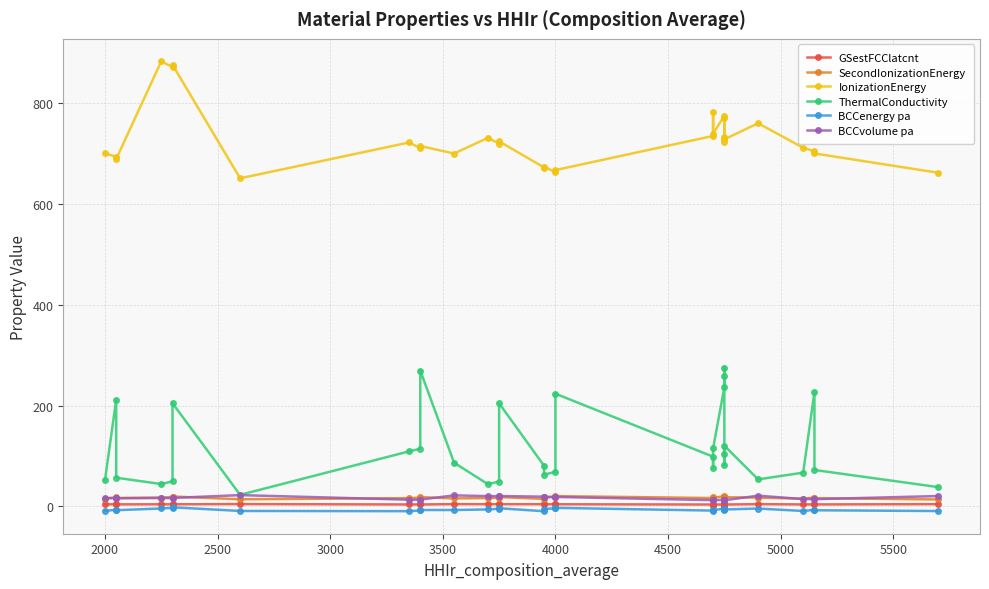

What is the value of the SecondIonizationEnergy point at the 32nd from the left?

13.7